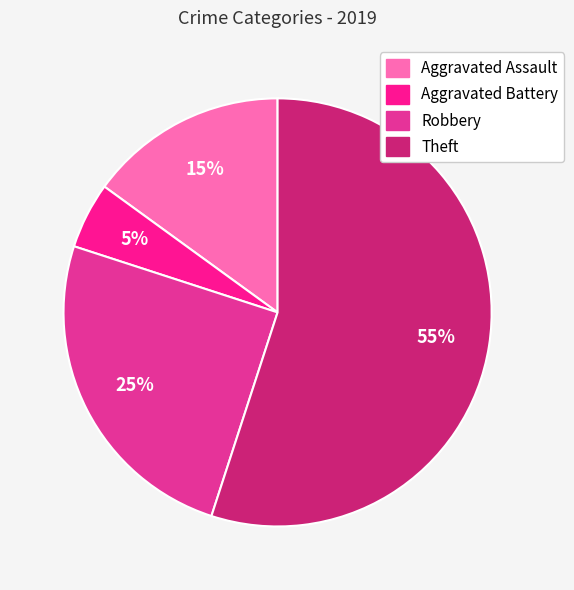

Is the sum of Robbery and Theft greater than half?

Yes